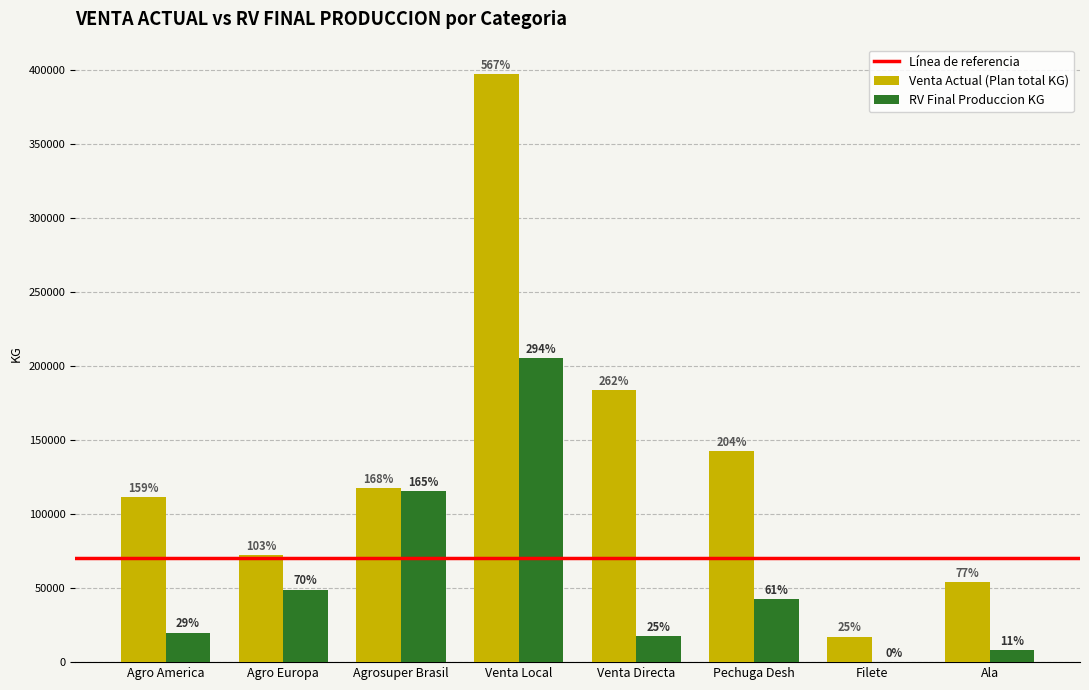

At which category is the sum across all series the highest?

Venta Local